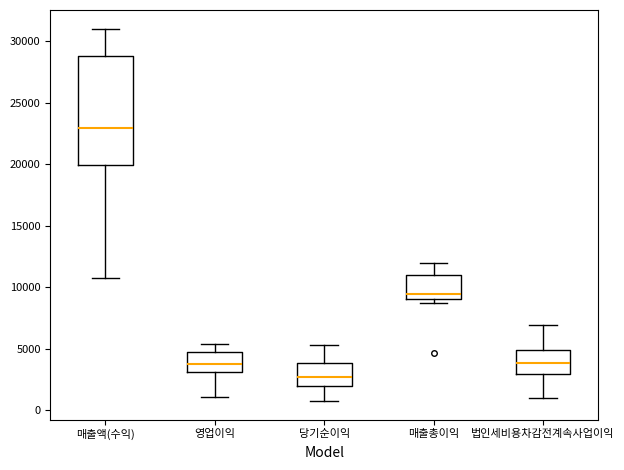

Reading left to right, transcribe this box plot: for each box, give where its median line is, the range the box spans, and where its two whiskers end, as read against the y-axis. The values are not printed on the chart, so give them approximately, as read against the axis.

매출액(수익): median 23000, box 20000 to 29000, whiskers 10500 to 31000
영업이익: median 3500, box 3000 to 4500, whiskers 1000 to 5500
당기순이익: median 2500, box 2000 to 4000, whiskers 1000 to 5500
매출총이익: median 9500, box 9000 to 11000, whiskers 9000 (just below the box's lower edge) to 12000
법인세비용차감전계속사업이익: median 4000, box 3000 to 5000, whiskers 1000 to 7000